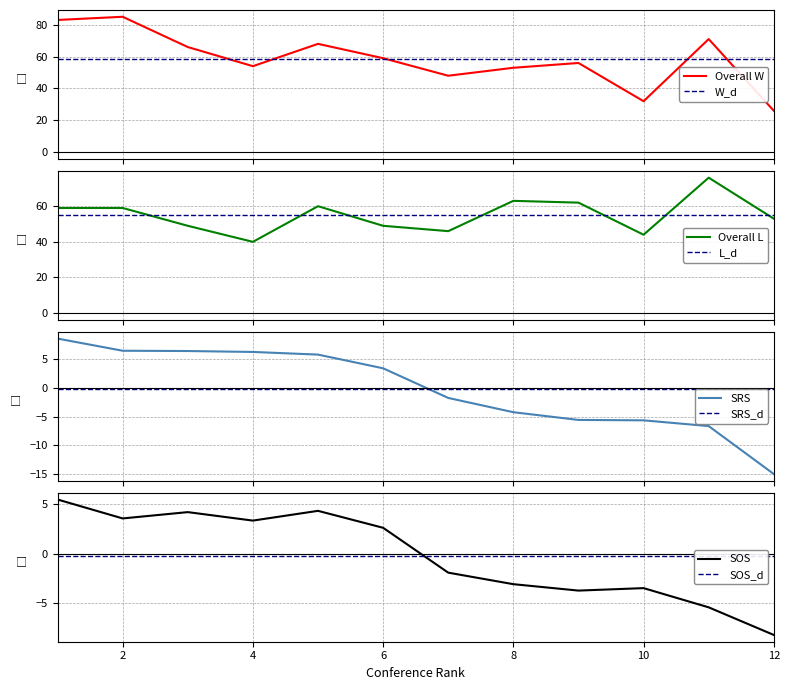

Rank the categories by SRS value from lowest to highest.

12, 11, 10, 9, 8, 7, 6, 5, 4, 3, 2, 1